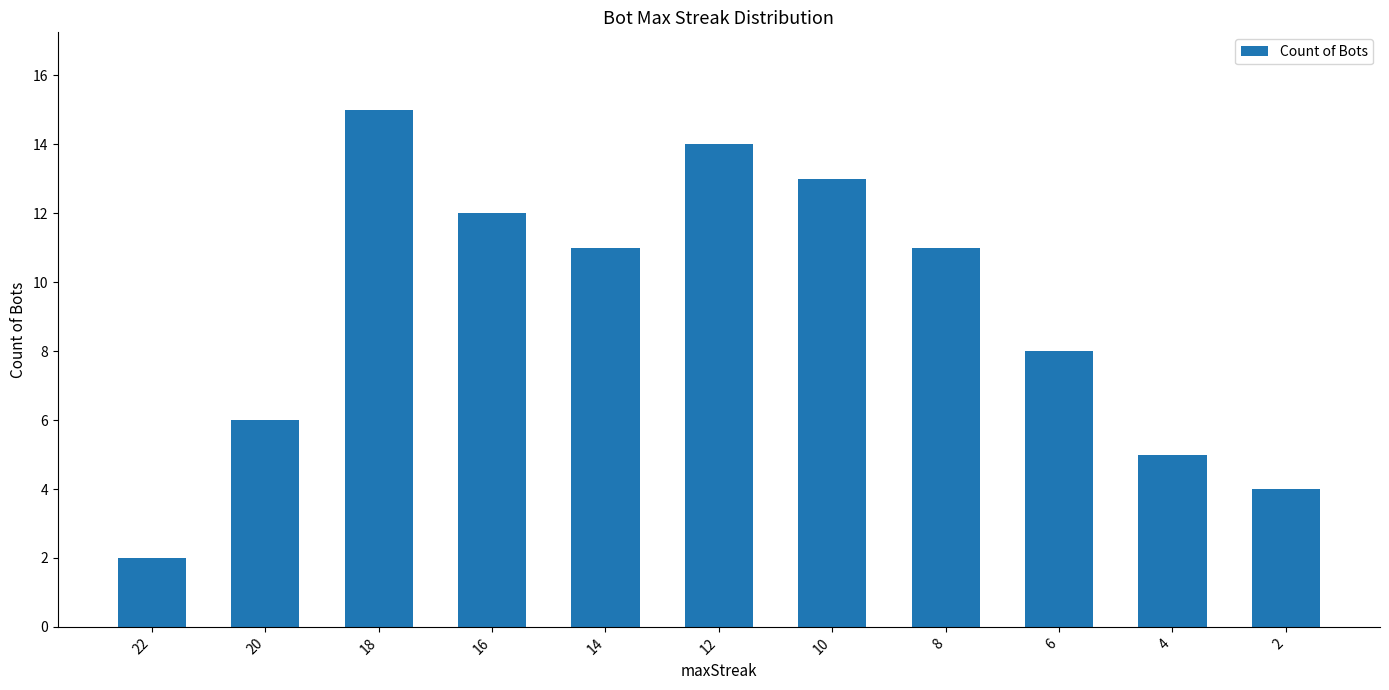

Reading left to right, list all the values displayed in this chart.

2	6	15	12	11	14	13	11	8	5	4